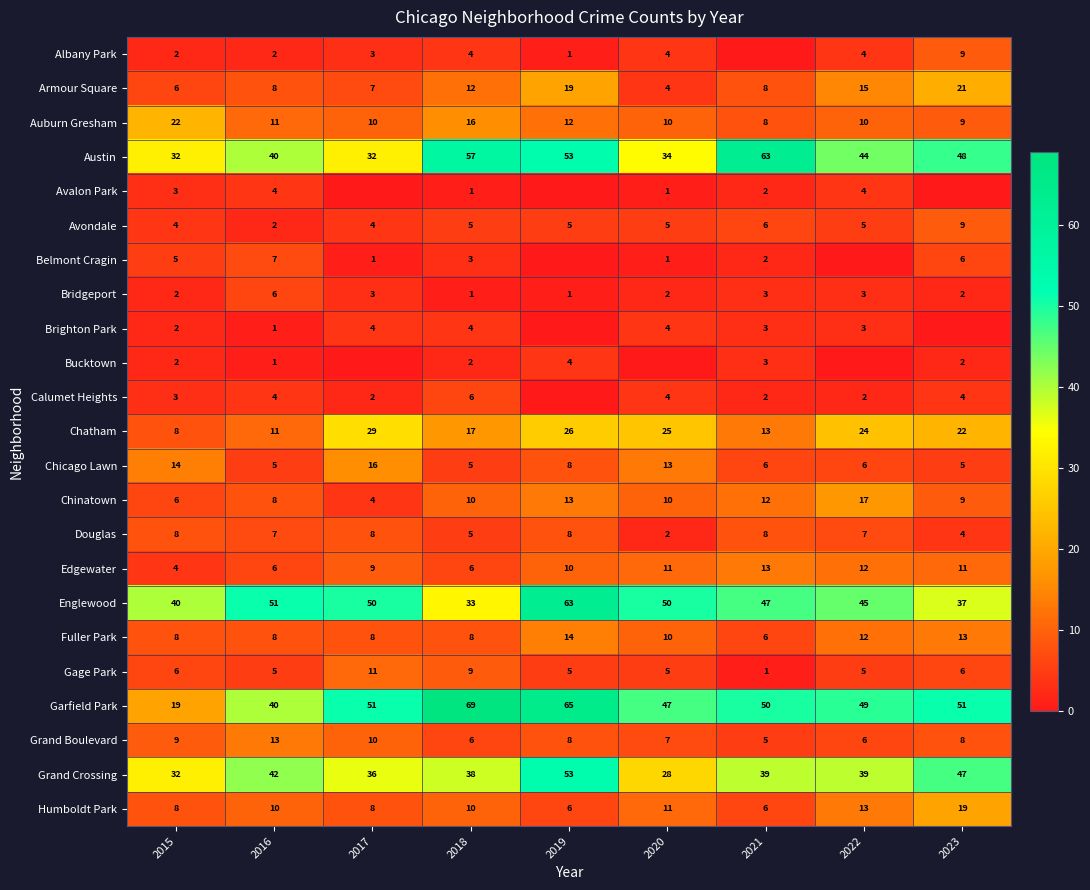

What is the sum of all Chatham values?

175